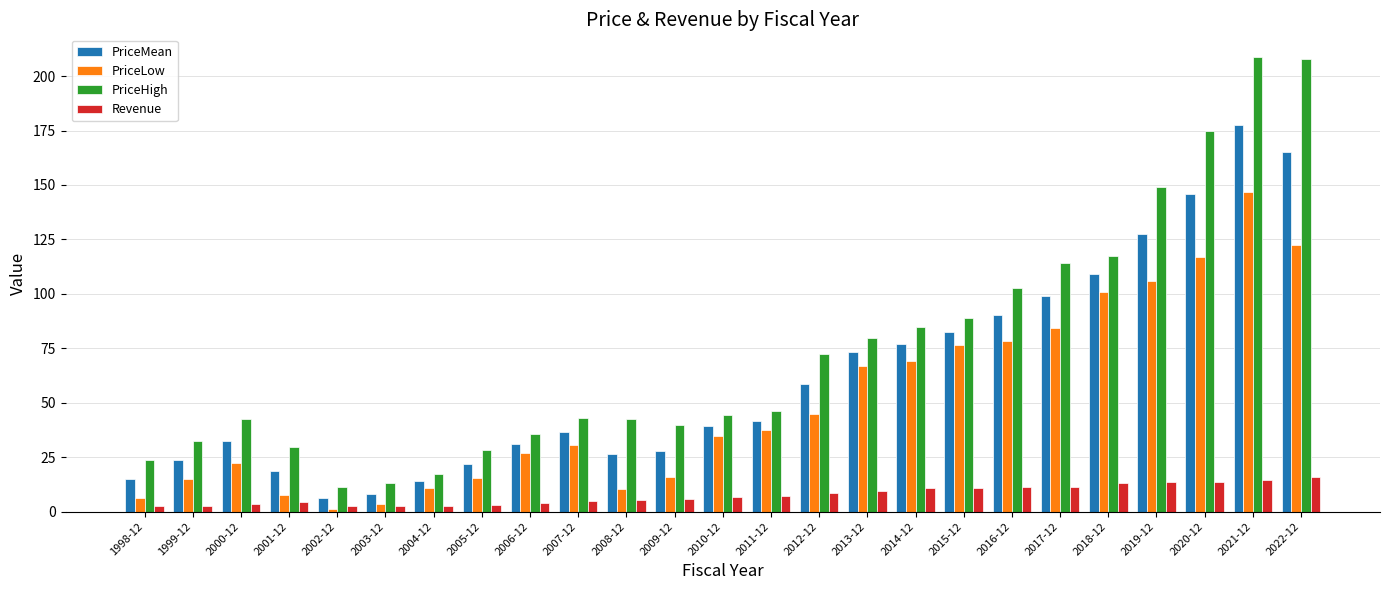

Which series has the largest range (max minus min)?

PriceHigh